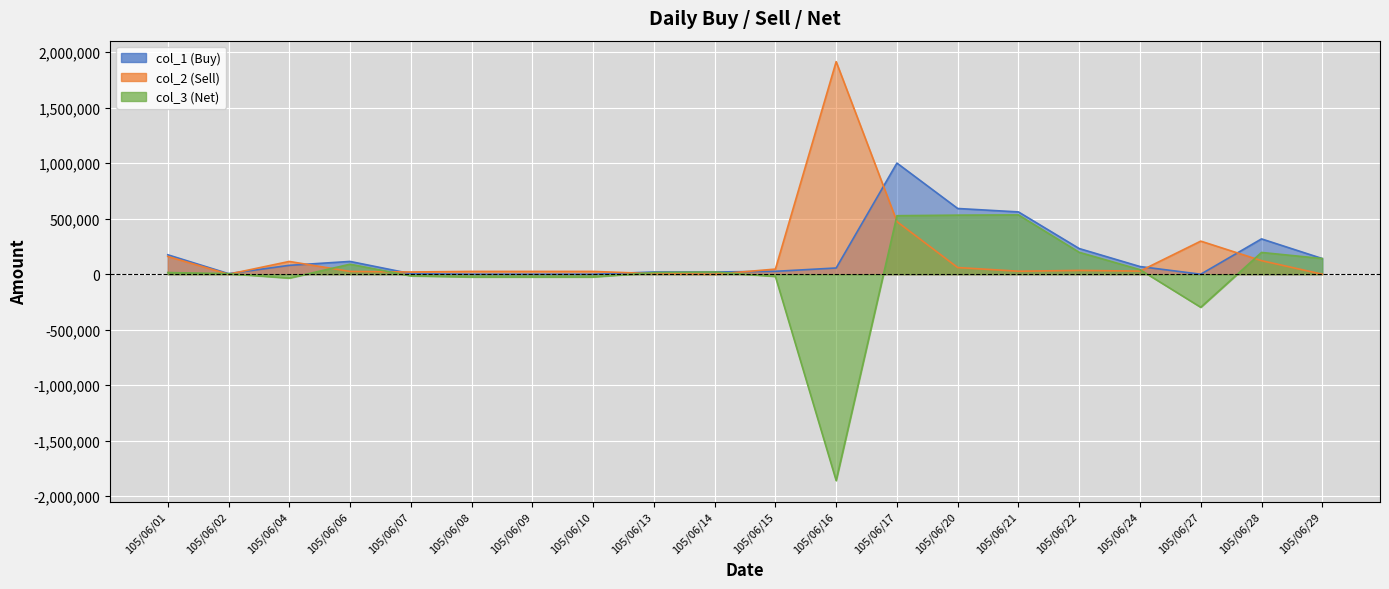

What is the value of the col_2 point at the 5th from the left?

20000